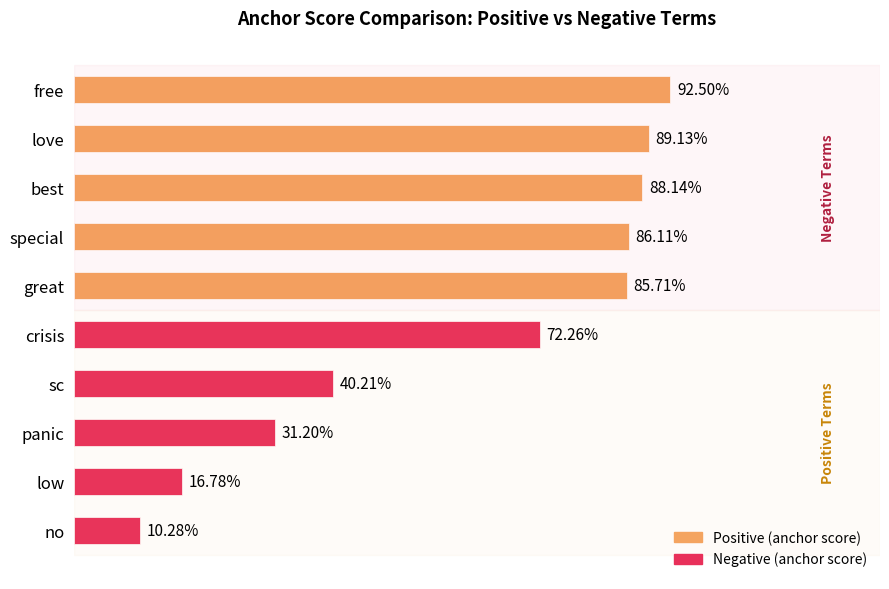

Are the bars grouped side by side (vs. stacked)?

No